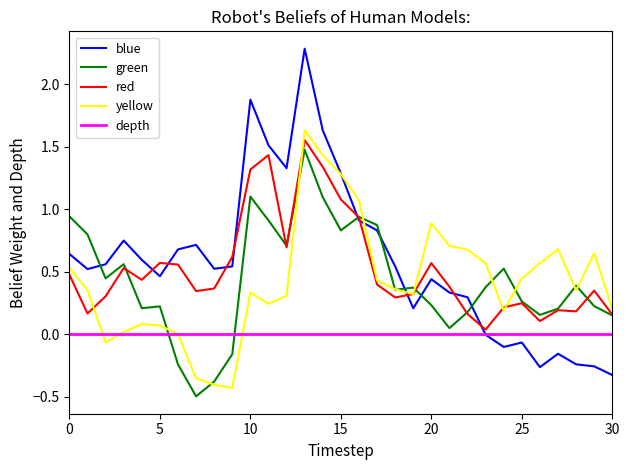

Which series has the largest range (max minus min)?

blue